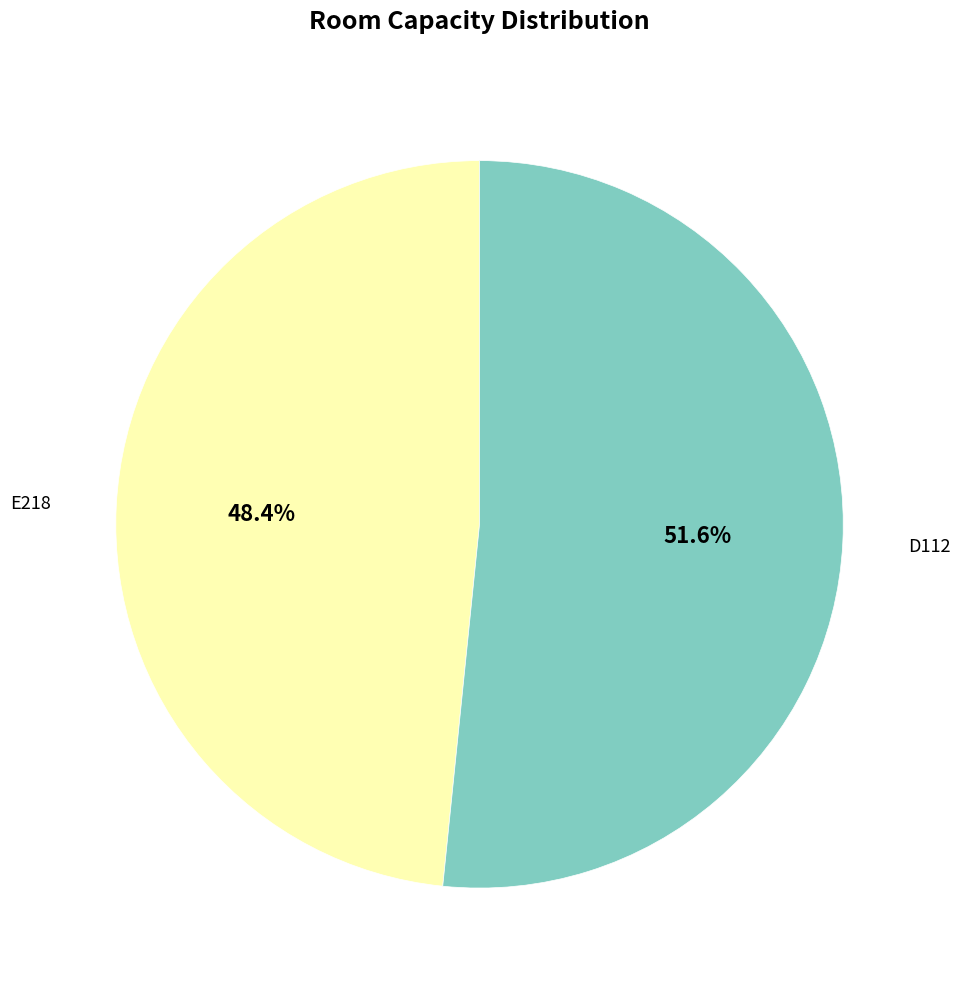

What percentage is NOT represented by D112?

48.4%